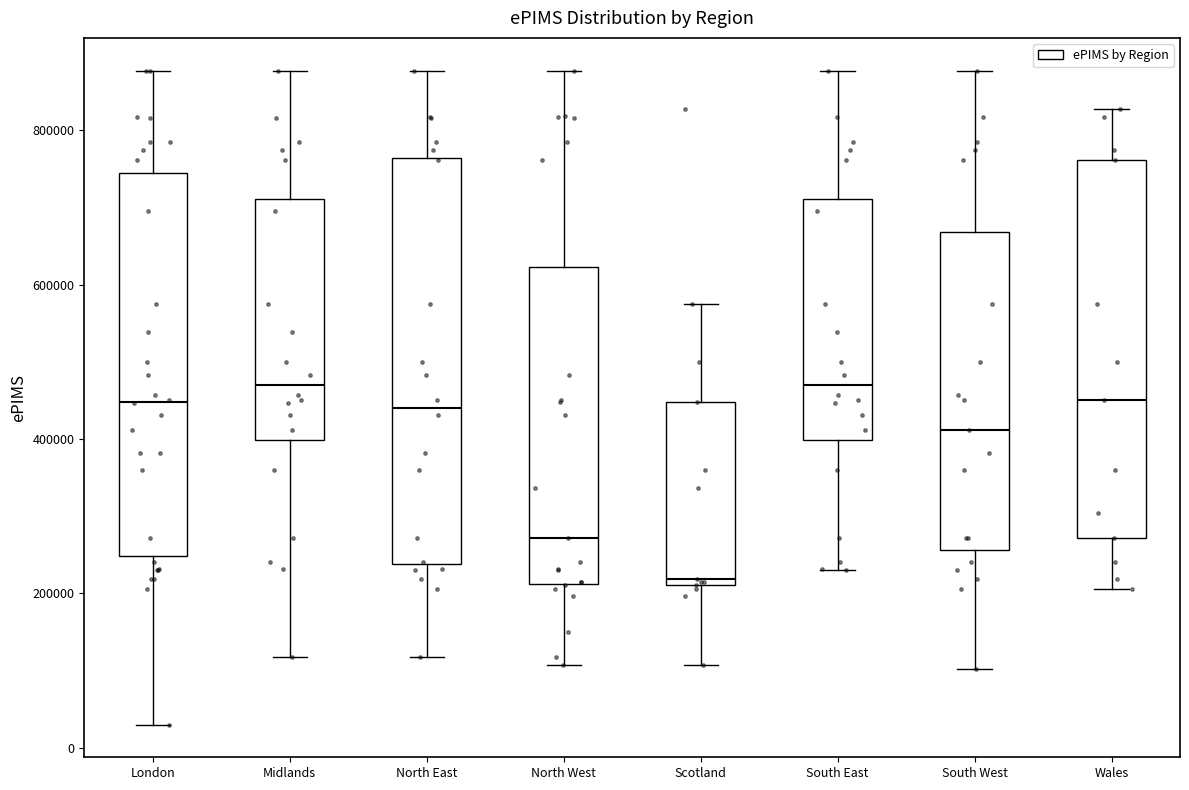

Where does the median line of the box for London sit on the y-axis? The values are not printed on the chart, so give them approximately, as read against the axis.

440000